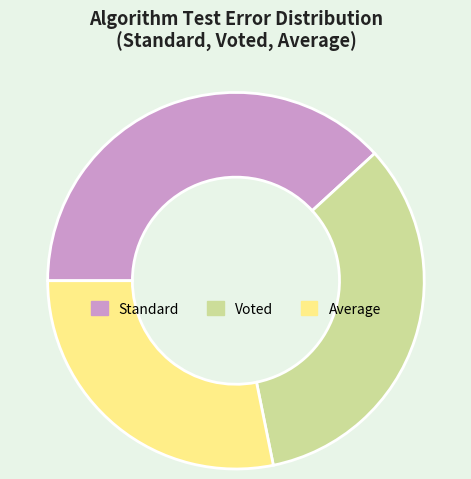

How many slices are in this pie chart?

3